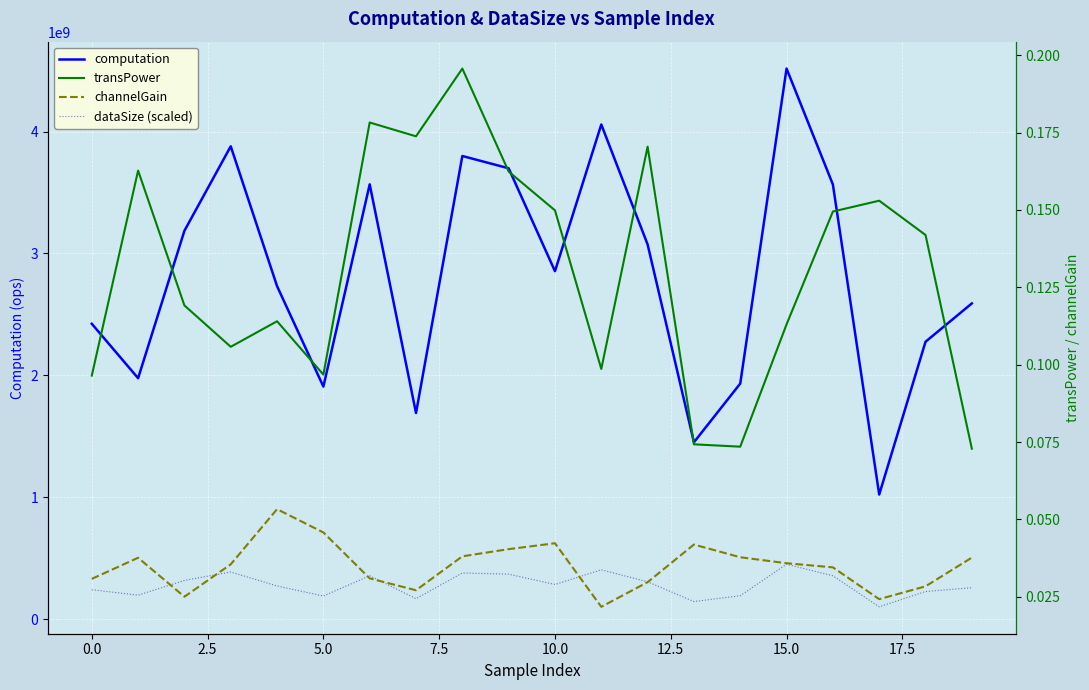

Rank the series at 17.5 from lowest to highest value.

channelGain, transPower, dataSize (scaled), computation